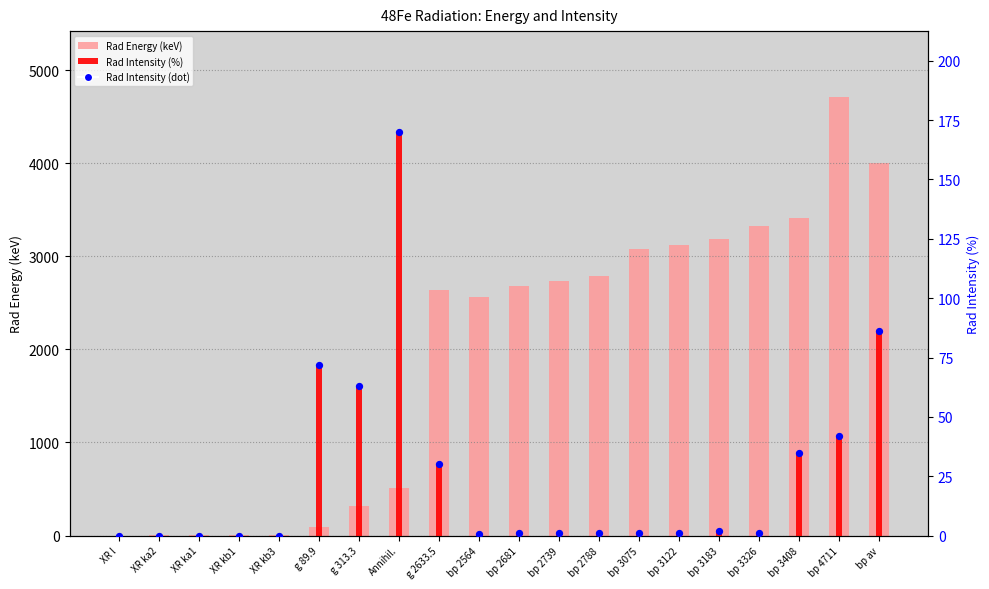

Is the value of Rad Energy at g 313.3 greater than the value of Rad Intensity at g 89.9?

Yes